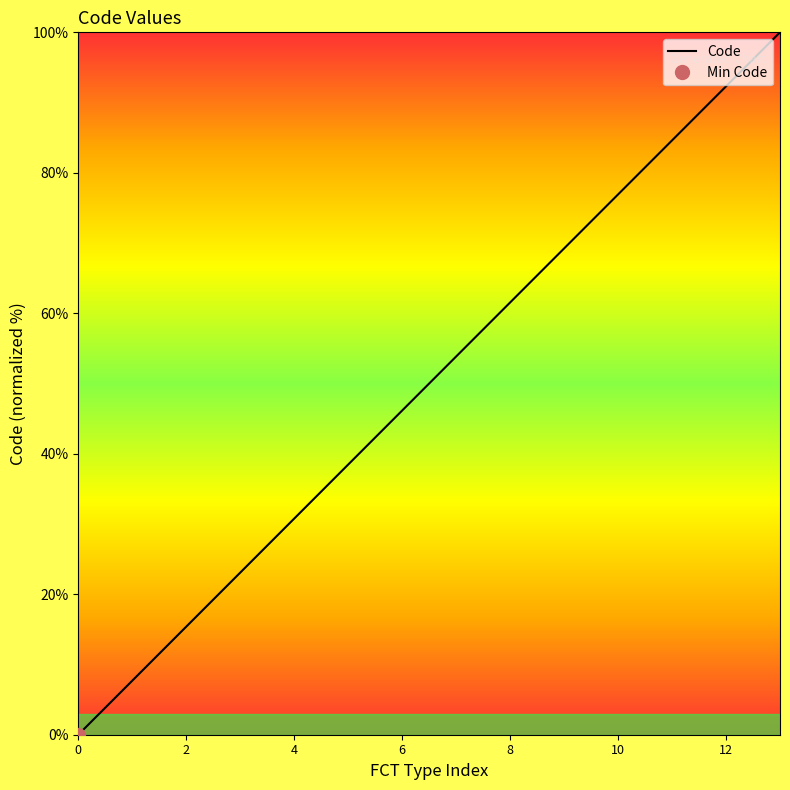

What is the change in value from 9 to 12?

+23.1